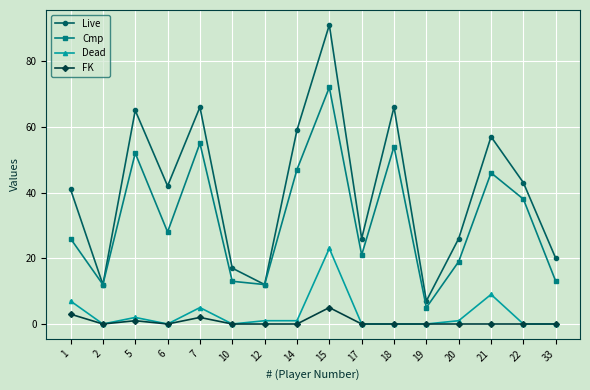

Which category has the highest value in the Dead series?

15